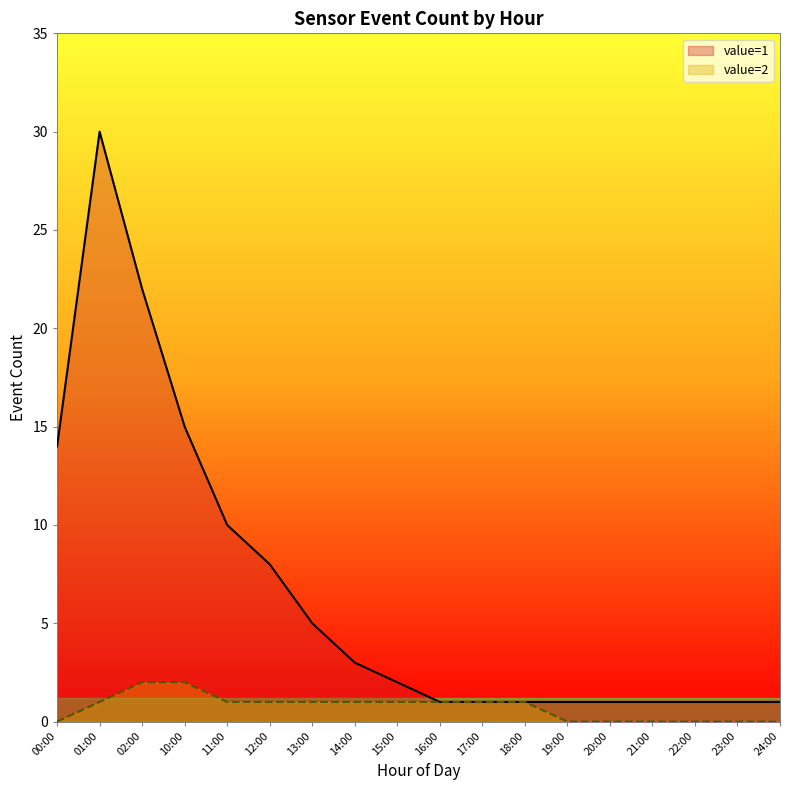

What is the spread (max minus min) of values at 13:00?

4